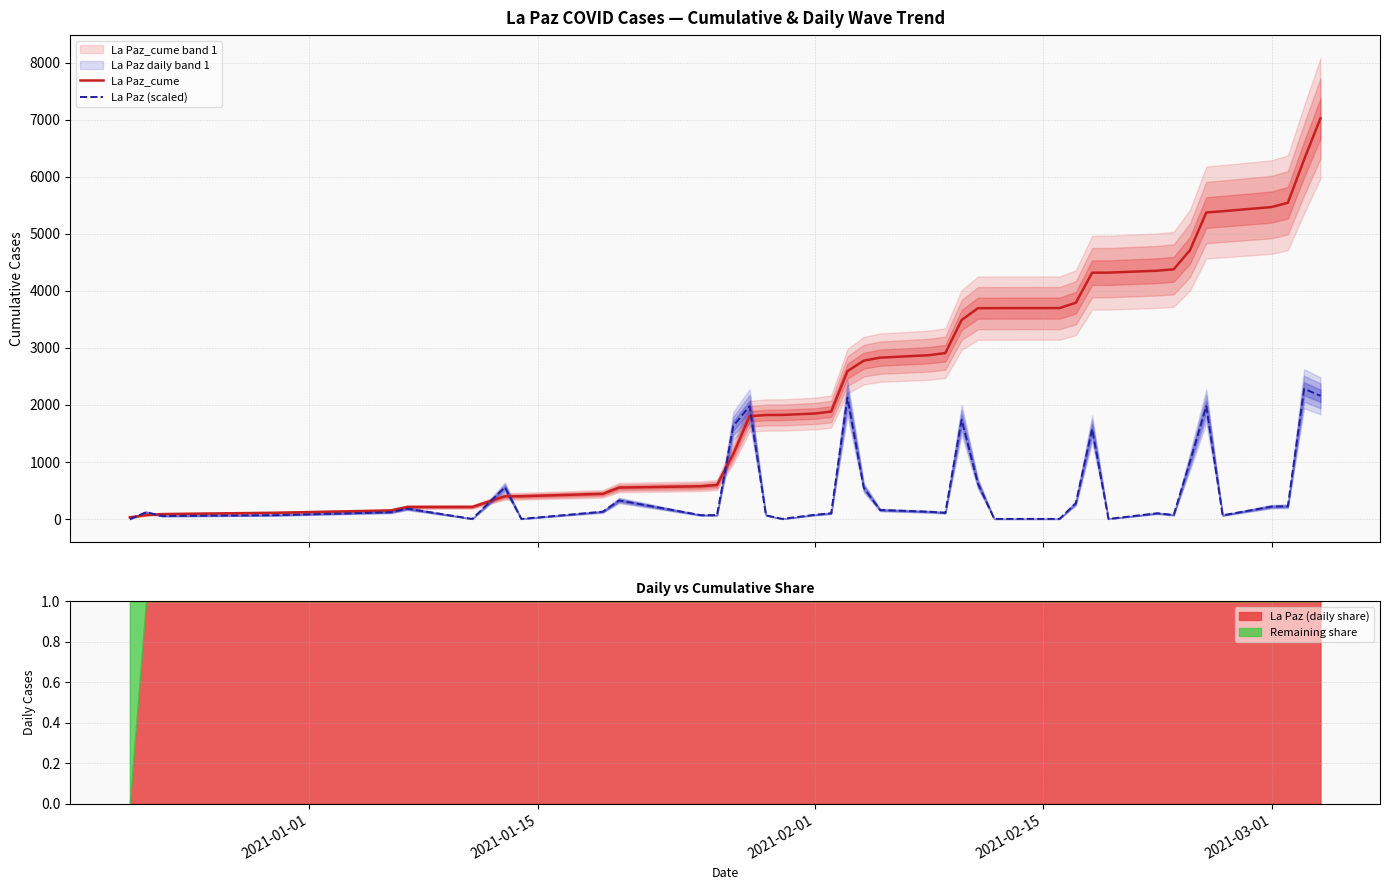

Does the chart have visible grid lines?

Yes